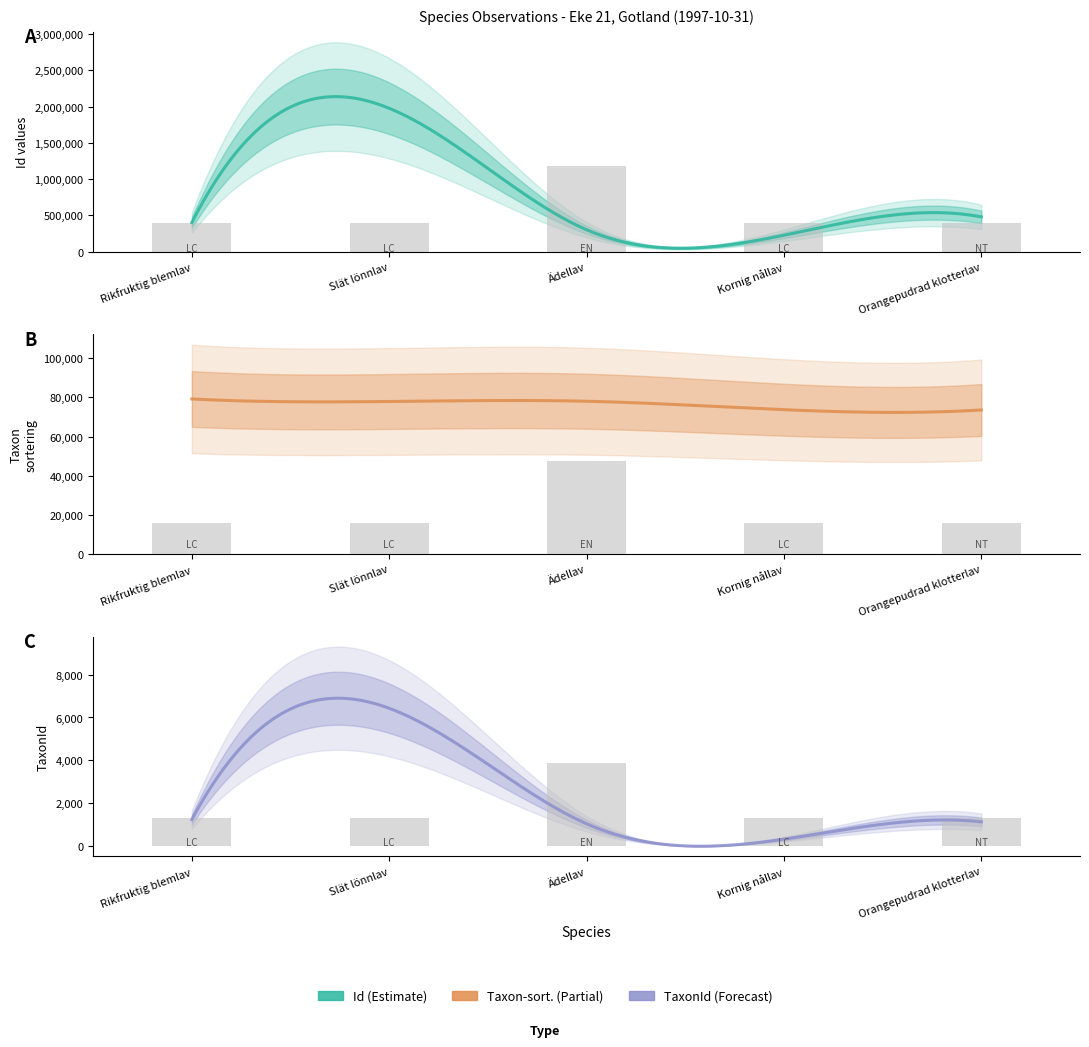

What is the sum of all Taxonsorteringsordning values?

382246